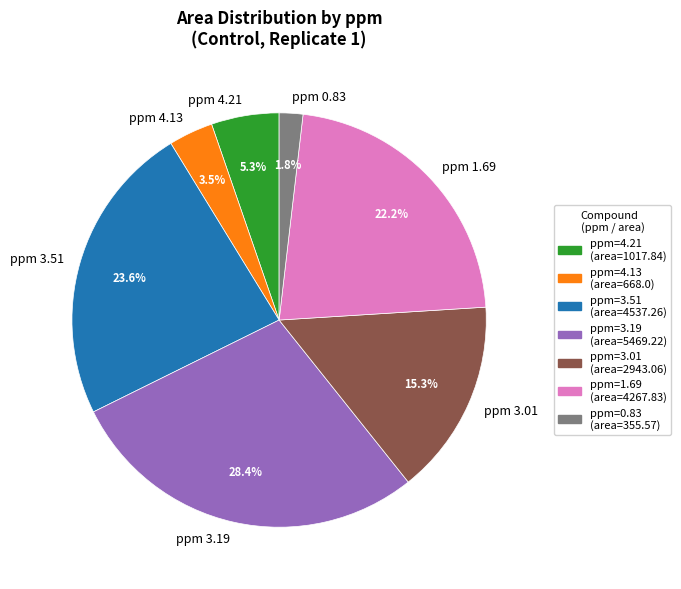

Between ppm 4.21 and ppm 3.51, which is larger?

ppm 3.51